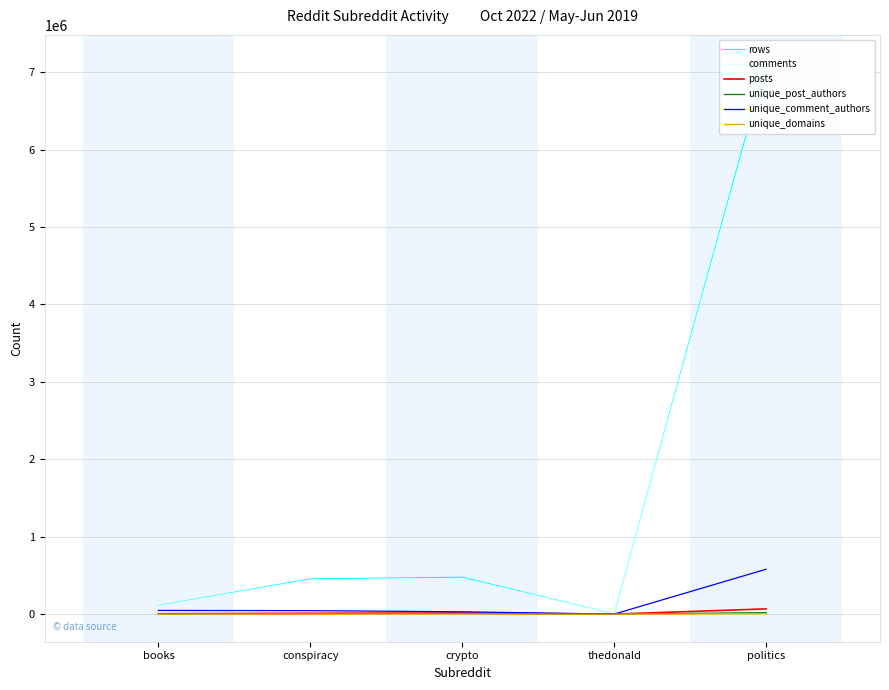

At politics, list the series in order from largest to smallest.

rows, comments, unique_comment_authors, posts, unique_post_authors, unique_domains